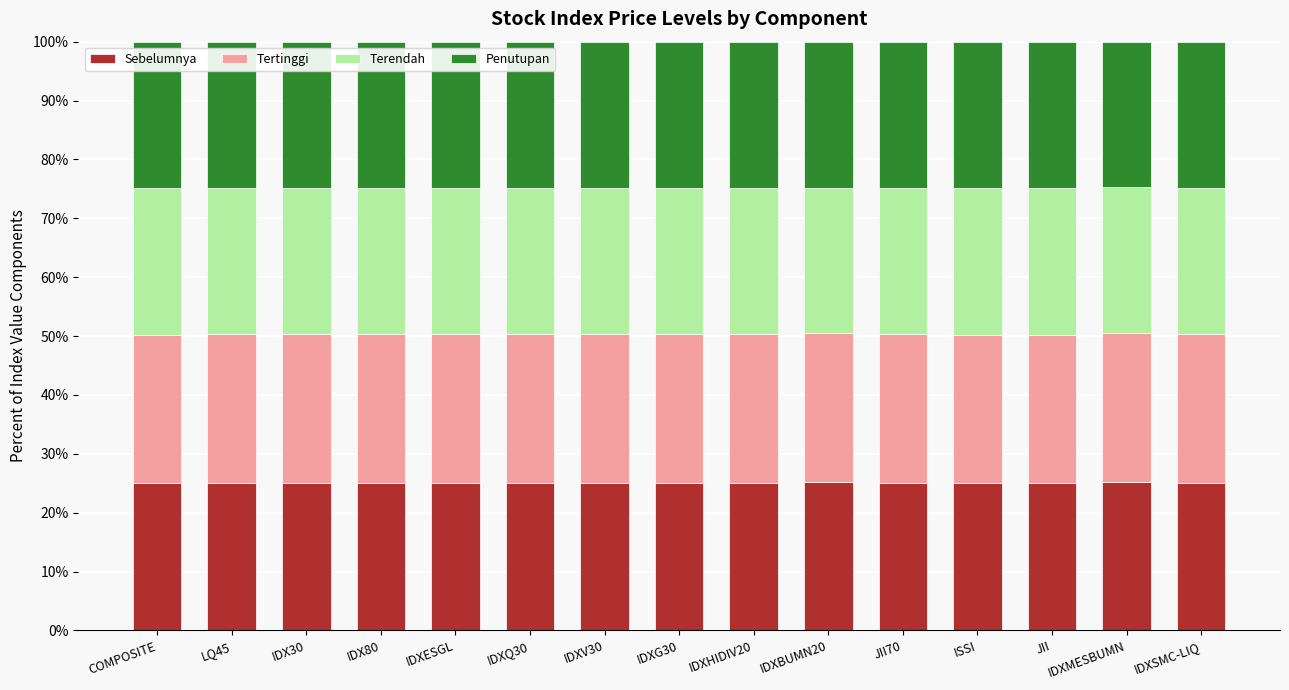

Is it true that Sebelumnya equals 25.1 at COMPOSITE?

True